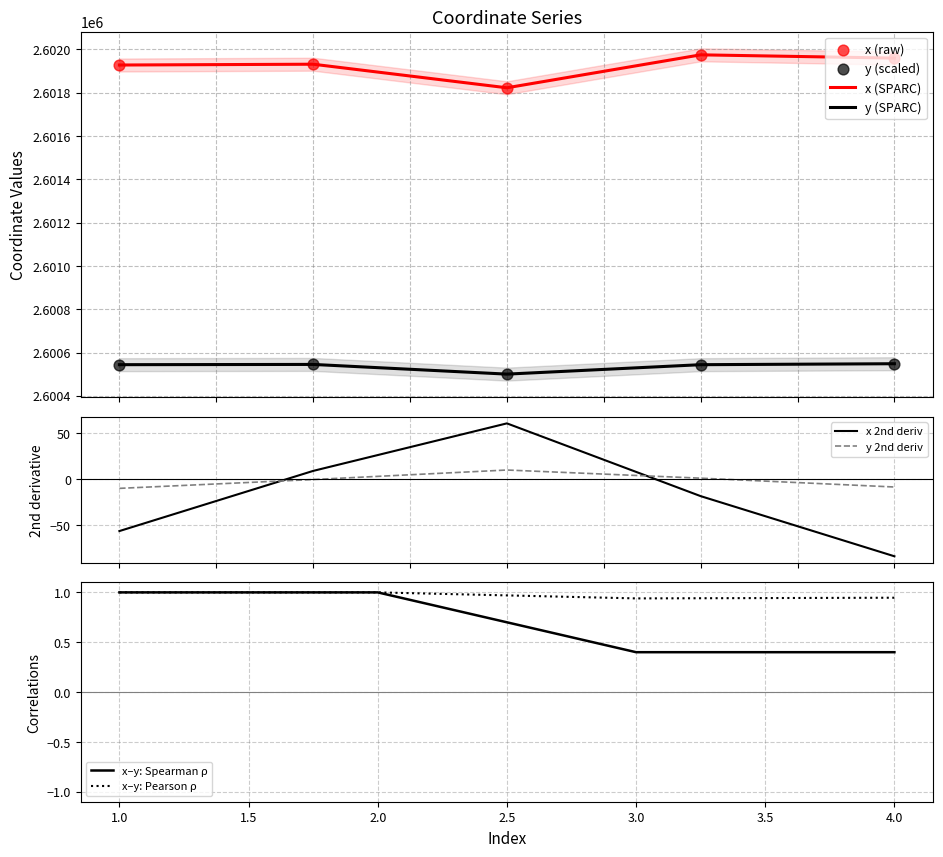

What is the total value across all series at 3?

5202519.2